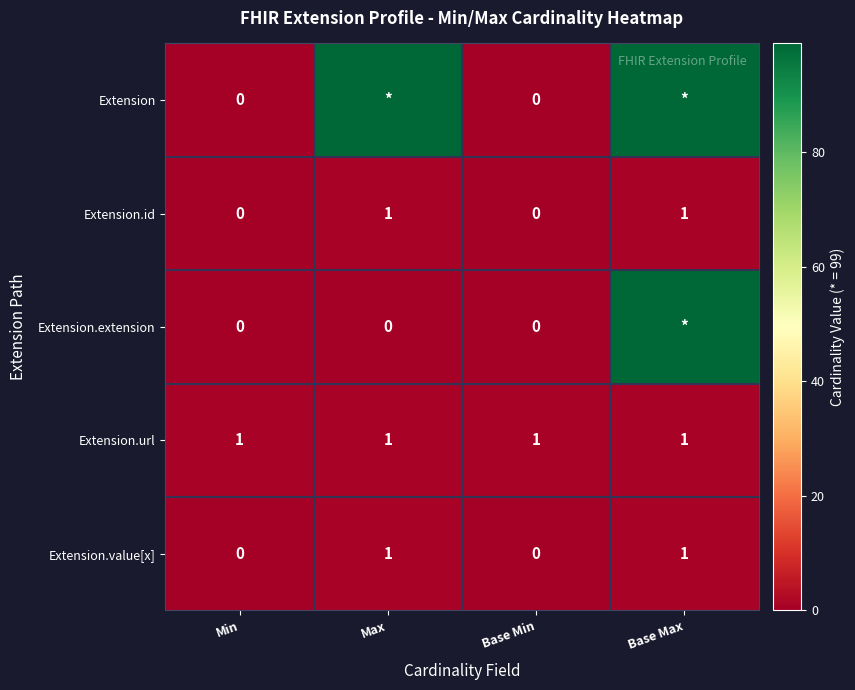

The Extension.value[x] series shows 2 at Max. True or false?

False